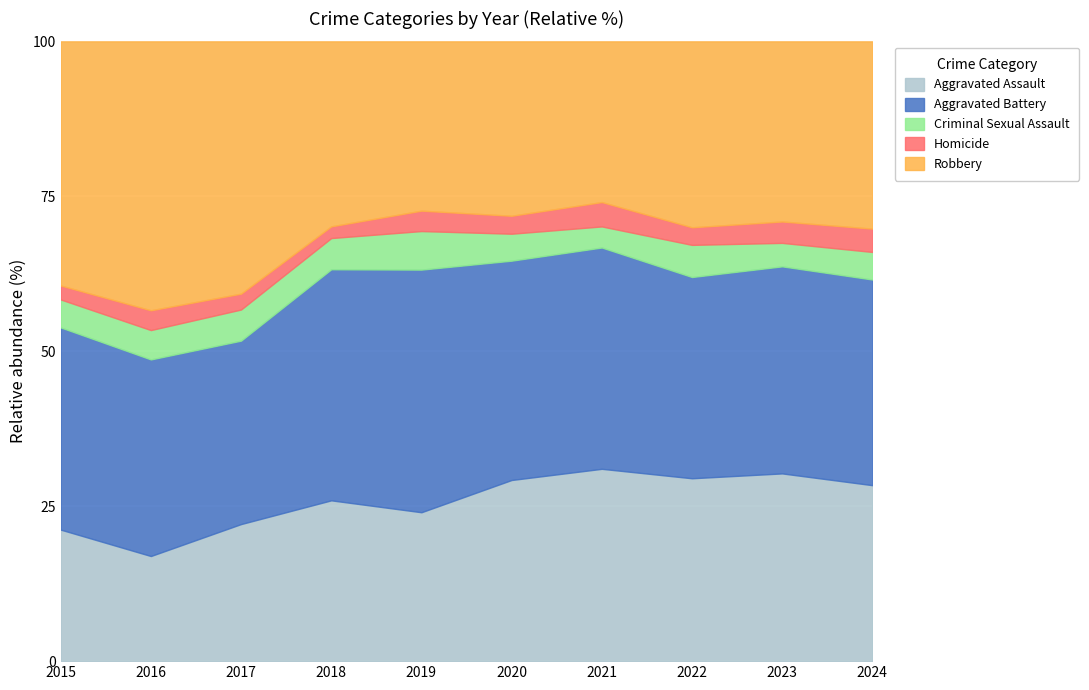

At which category is the sum across all series the highest?

2021